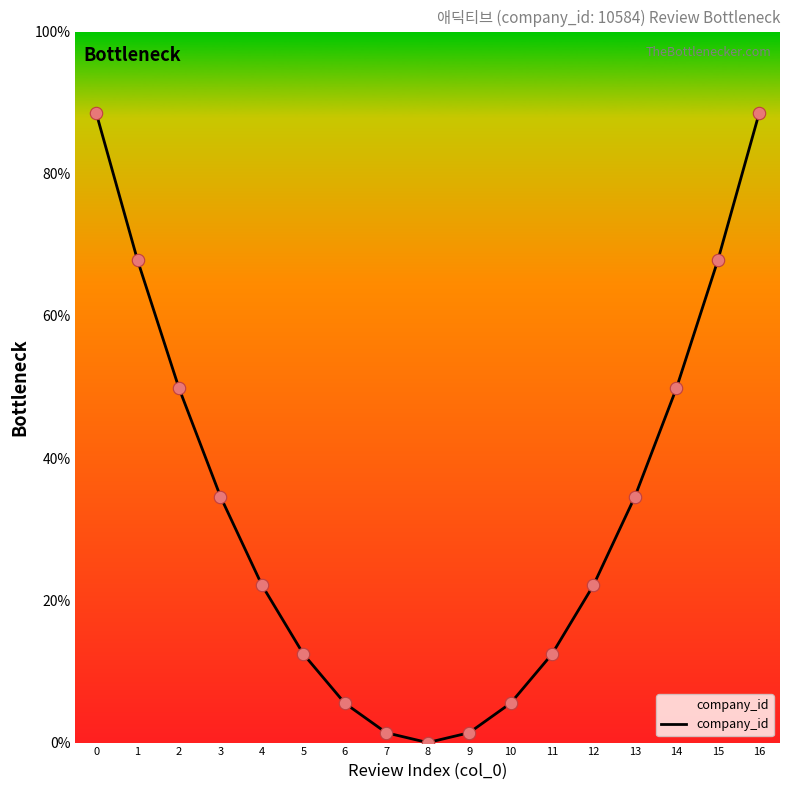

What is the change in value from 0 to 6?

-83.0